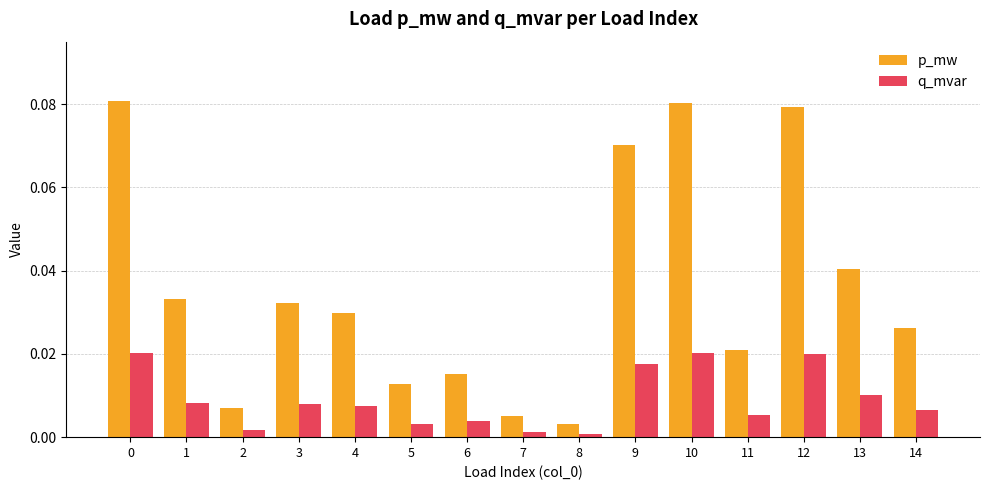

The p_mw series shows 0.0 at 4. True or false?

True